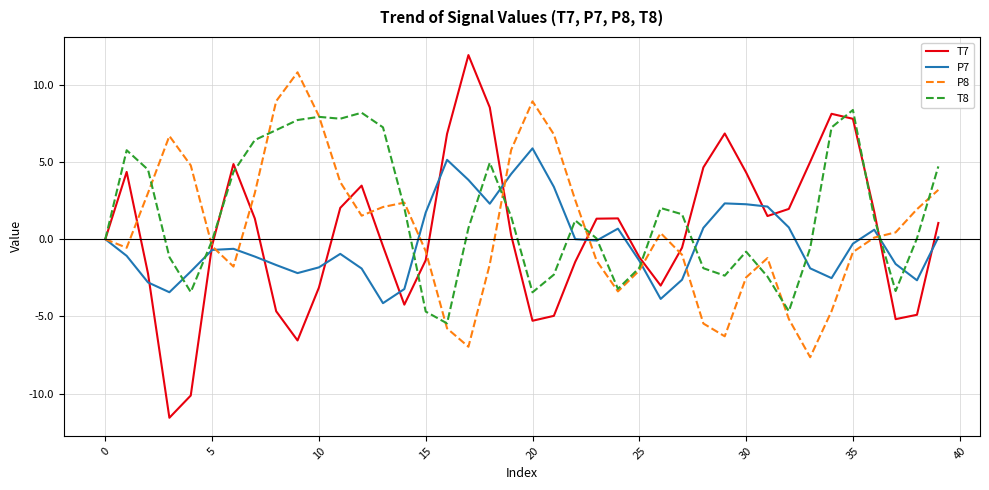

What is the greatest value displayed?

11.9